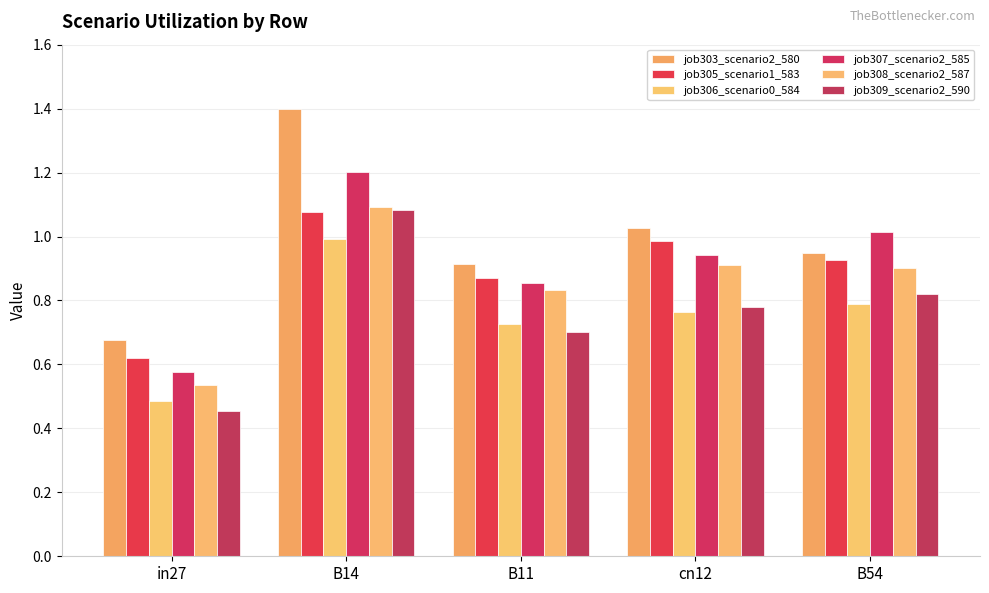

What is the value of the job307_scenario2_585 bar at the 4th from the left?

0.9